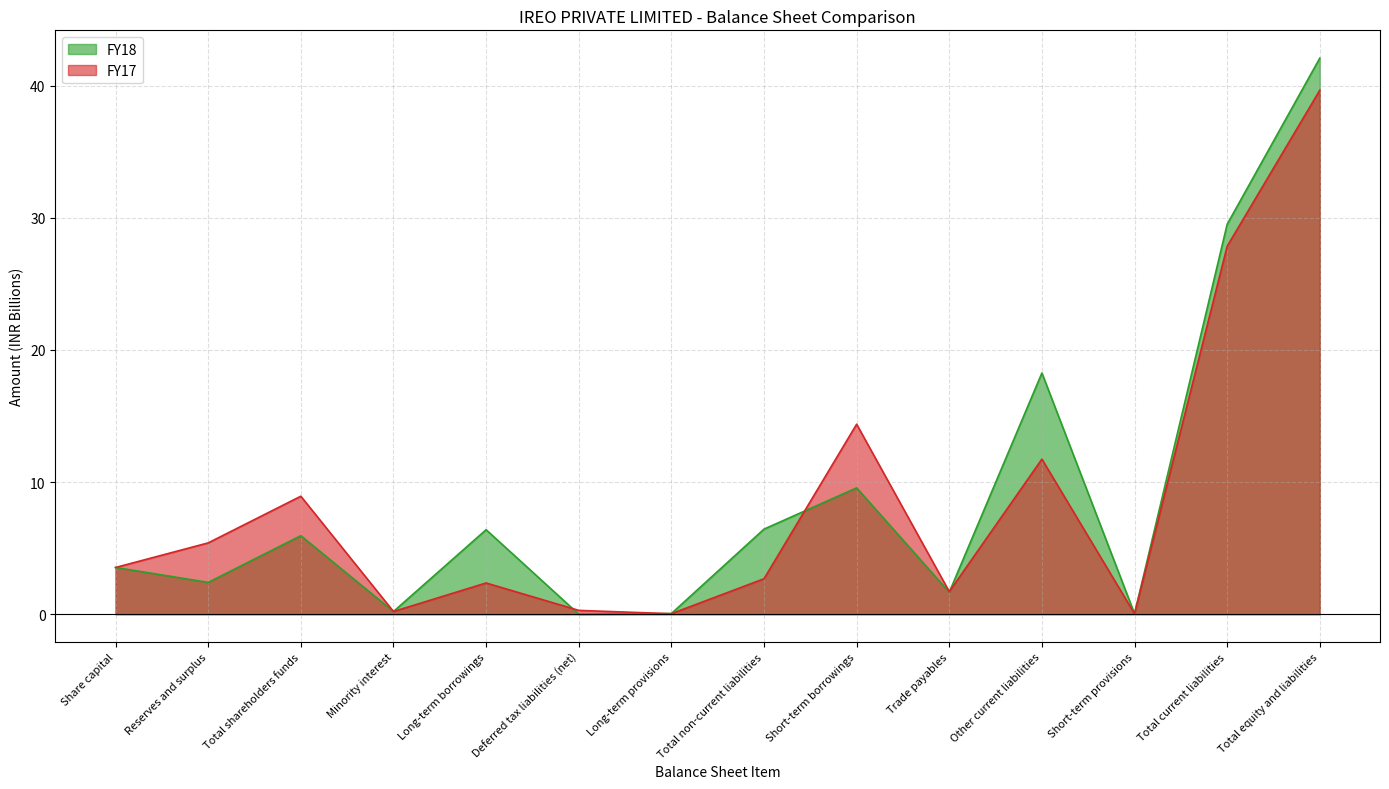

What is the maximum value for FY17?

39.7